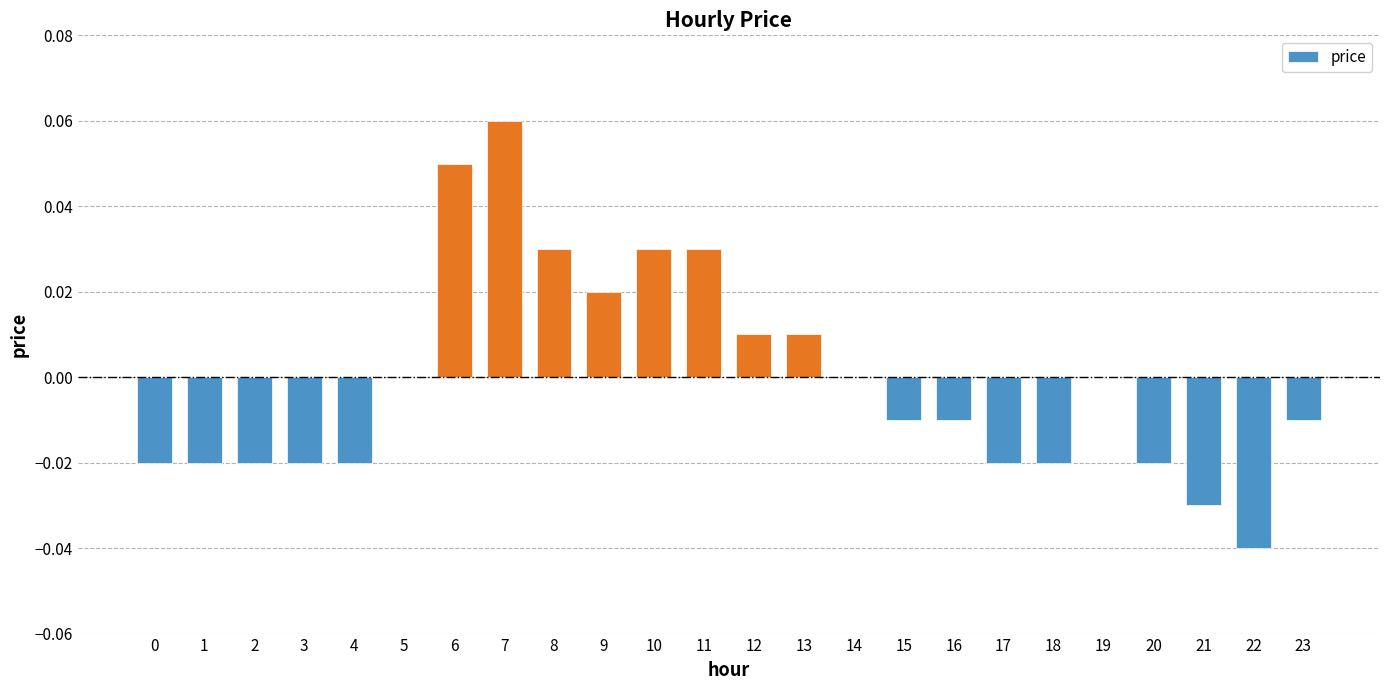

The value at 4 is -0.0. True or false?

True